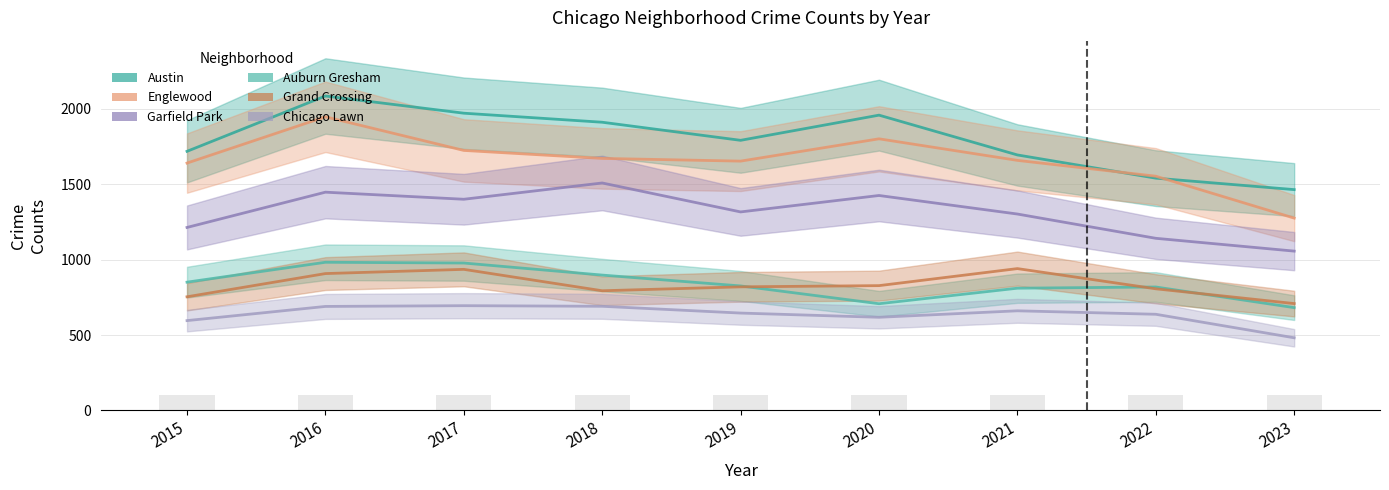

Is it true that Austin equals 2503 at 2015?

False